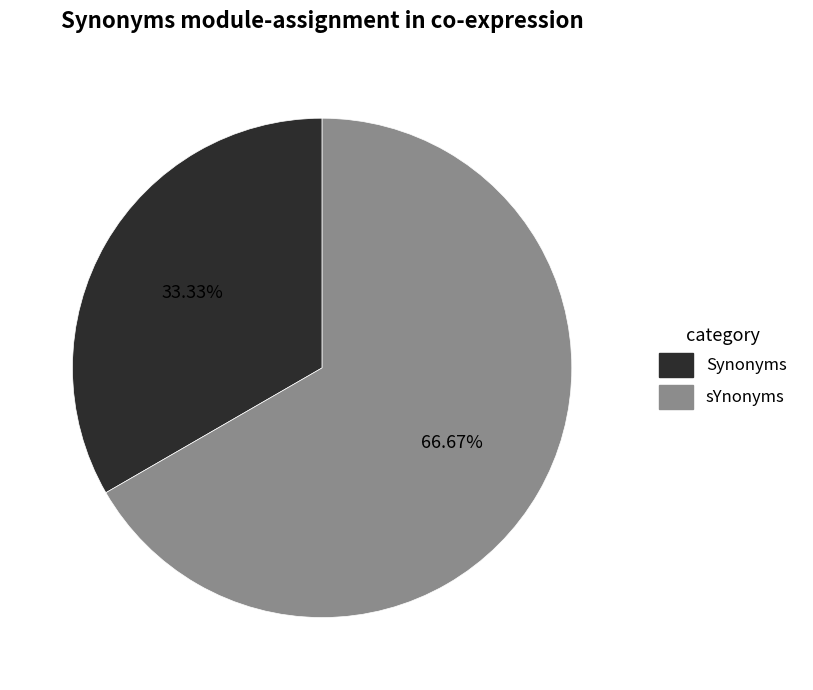

True or false: Synonyms accounts for 46% of the total.

False